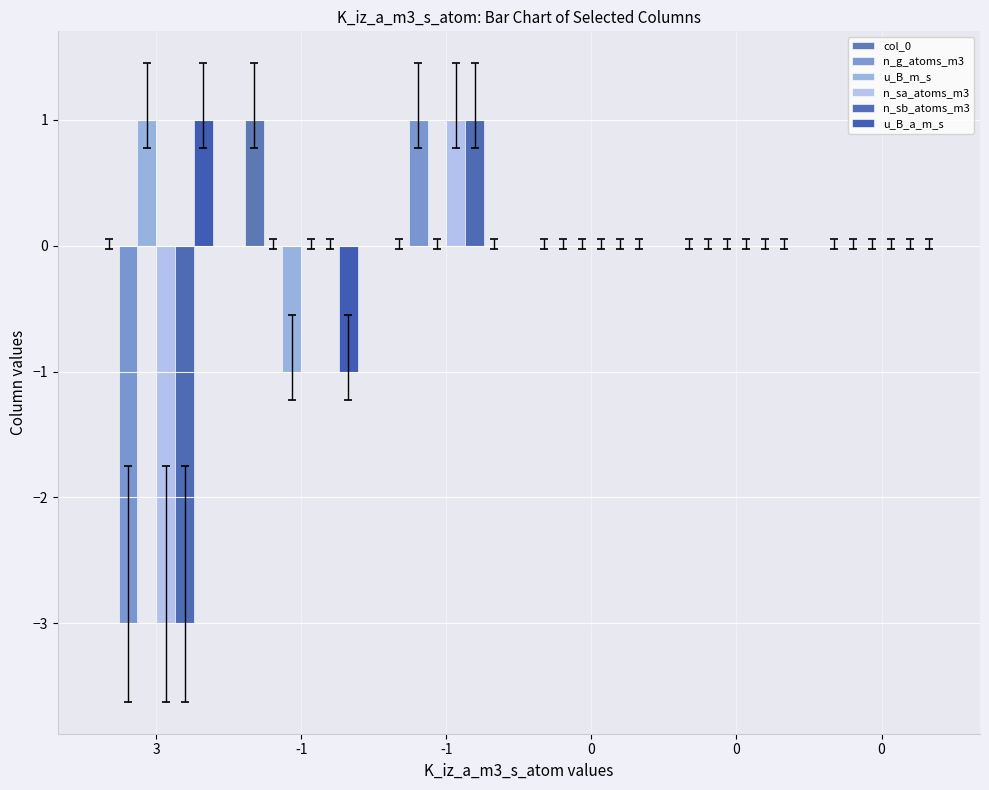

What is the difference between the n_sb_atoms_m3 values at 0 and -1?

1